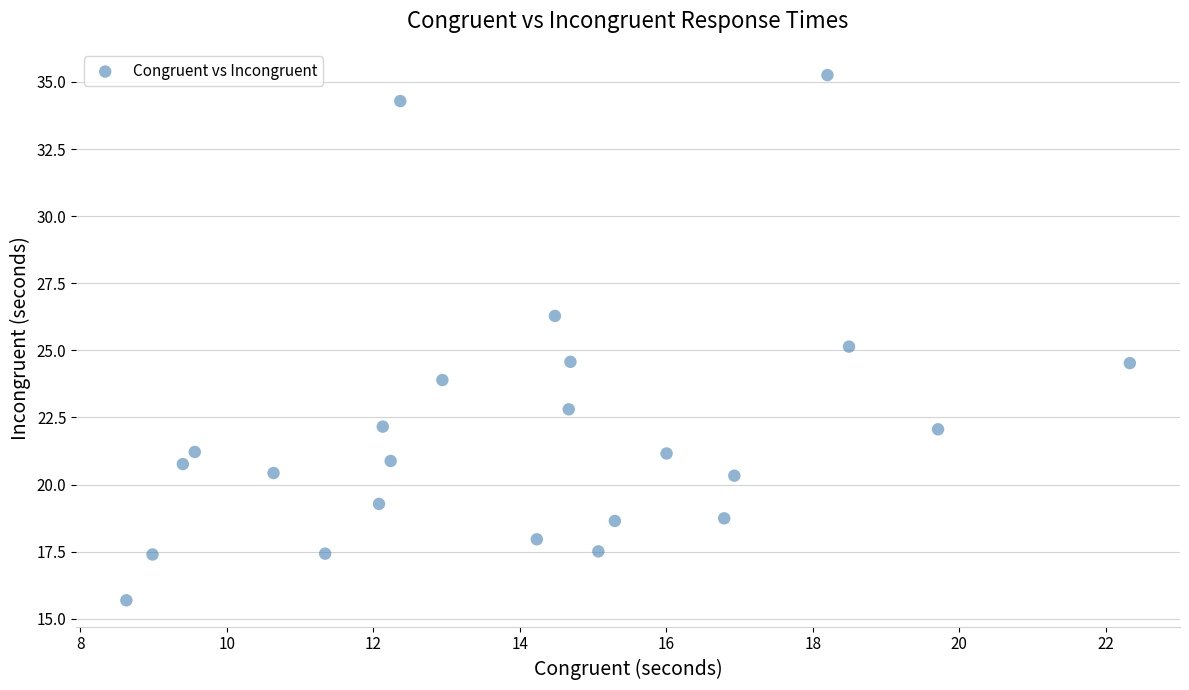

What is the range of X values (max minus min)?

13.7